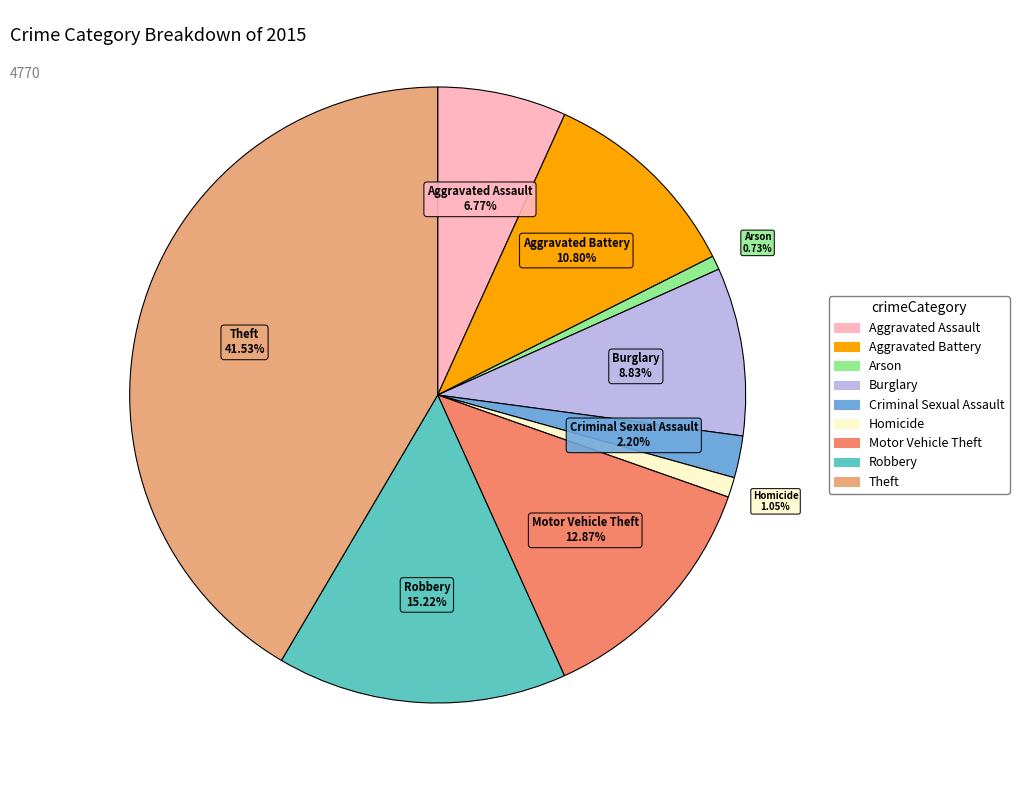

The Criminal Sexual Assault slice represents 17% of the pie. True or false?

False